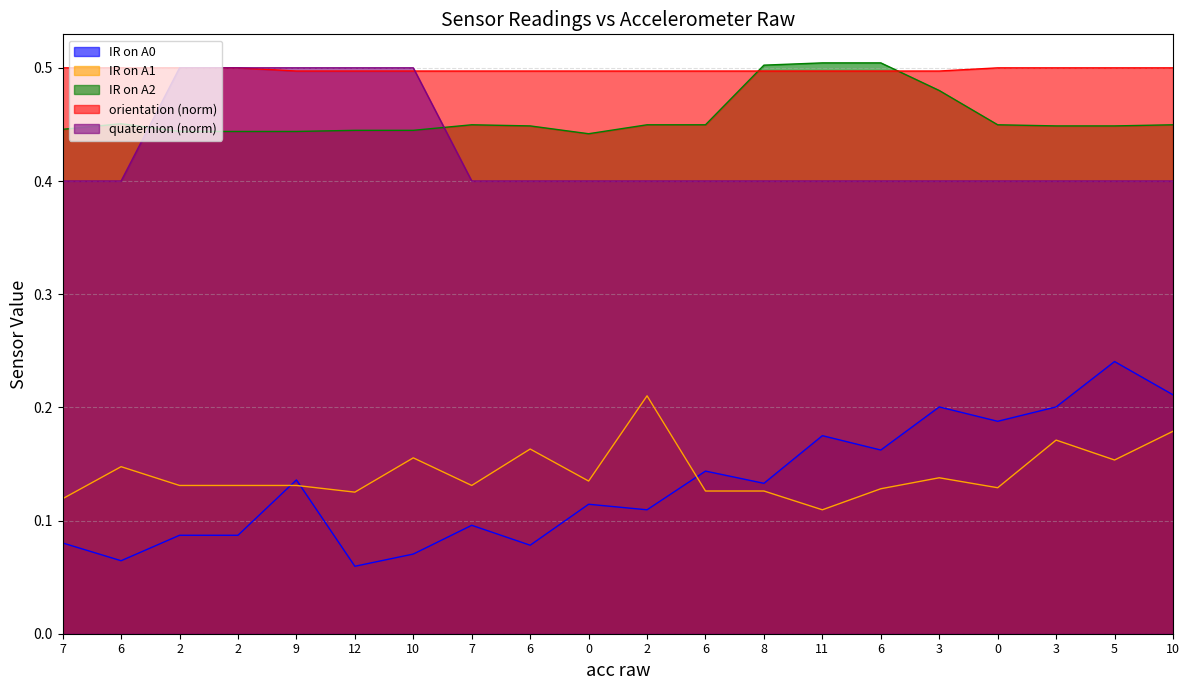

Which series has the largest total across all categories?

orientation (norm)